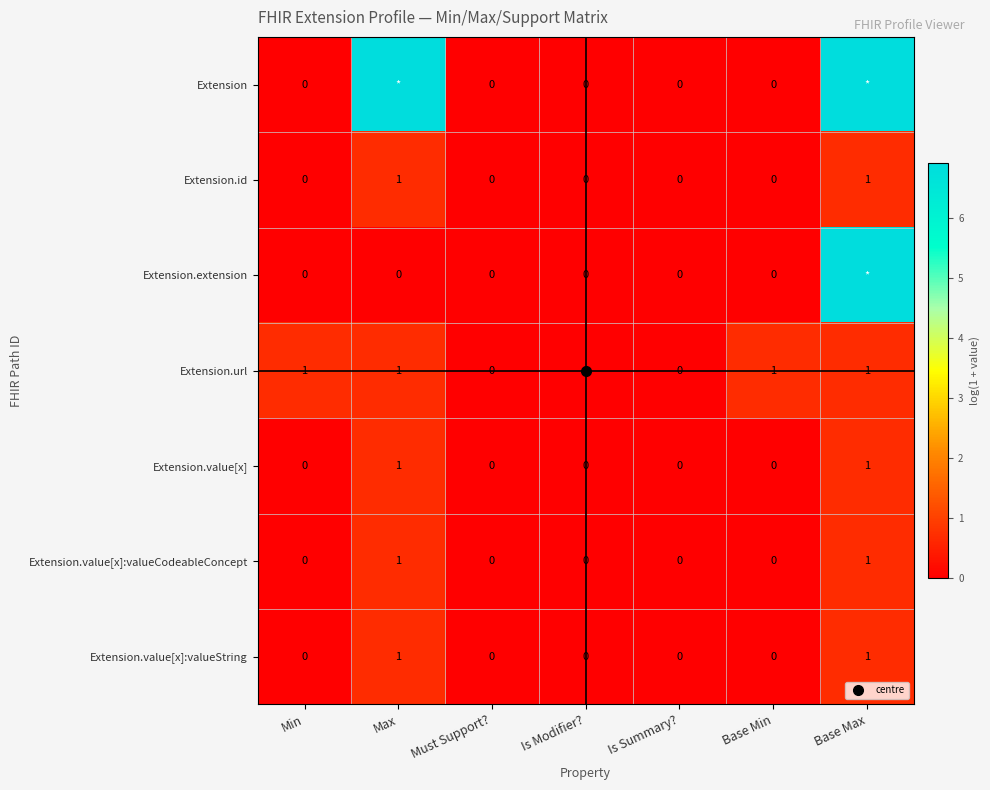

At which label does Extension.url reach its peak?

Min